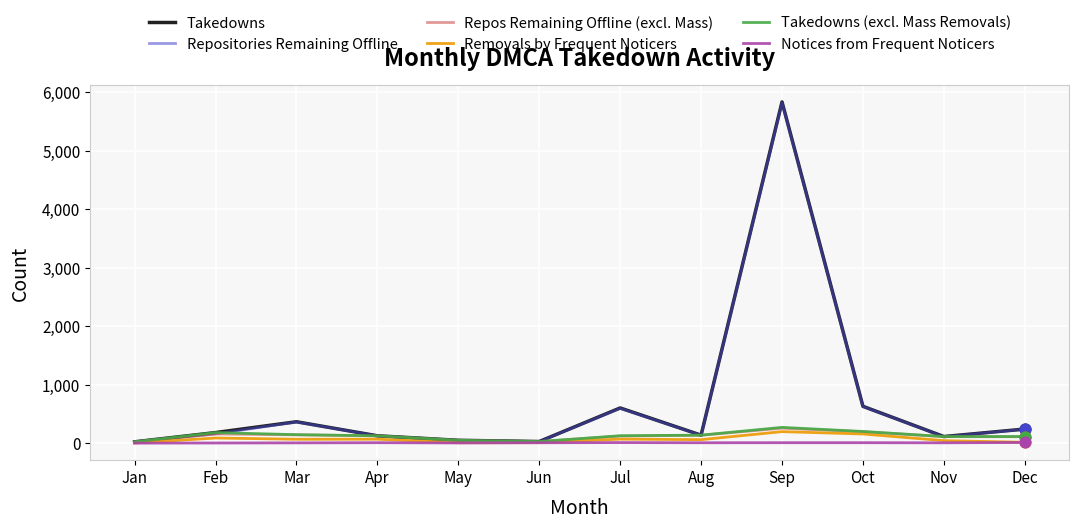

Which series has the largest range (max minus min)?

Takedowns